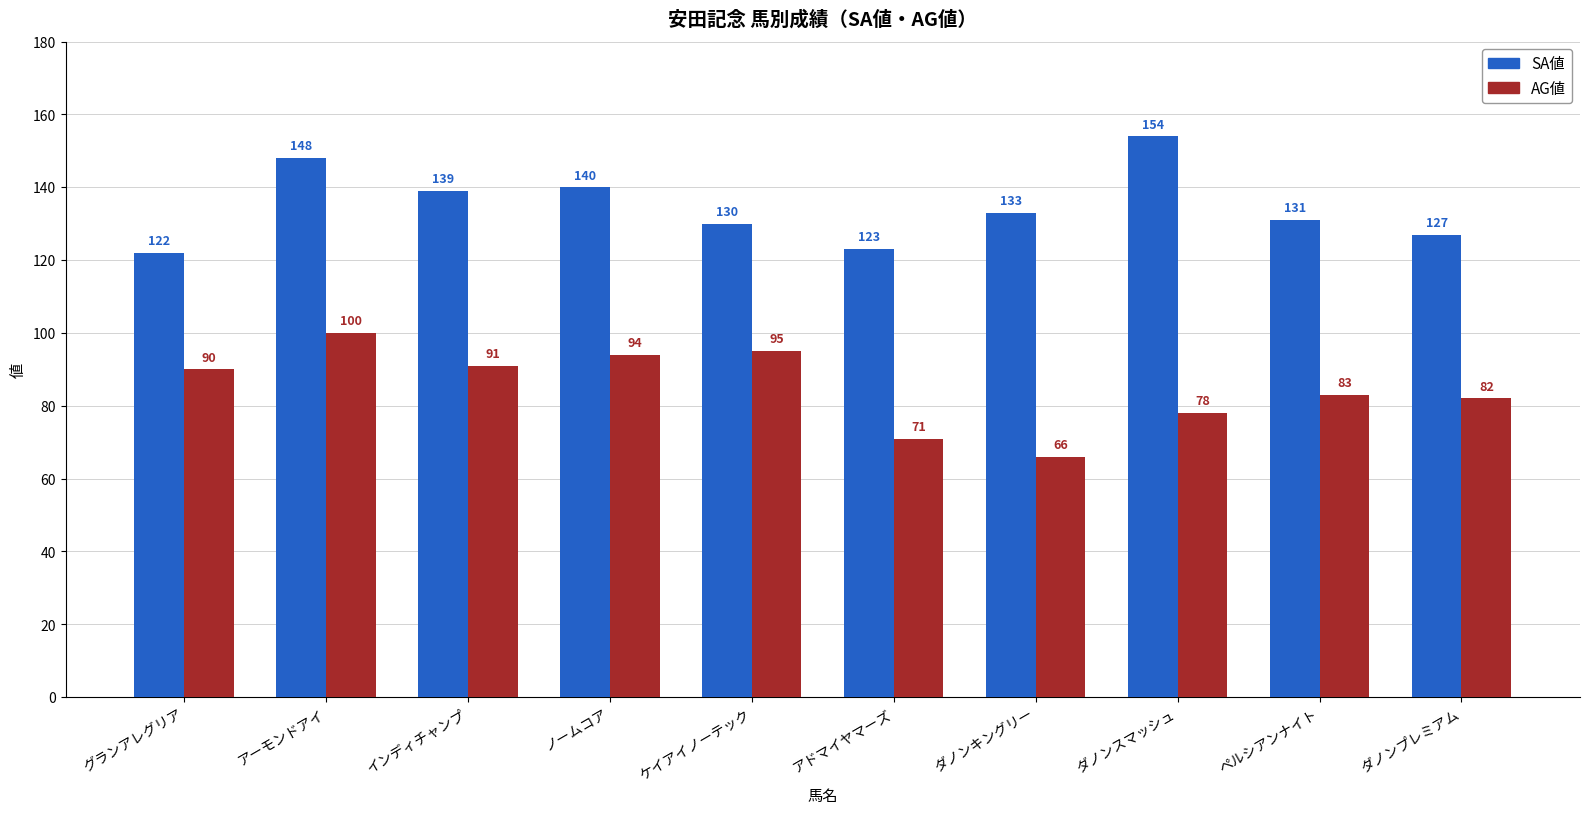

What is the maximum value shown in the chart?

154